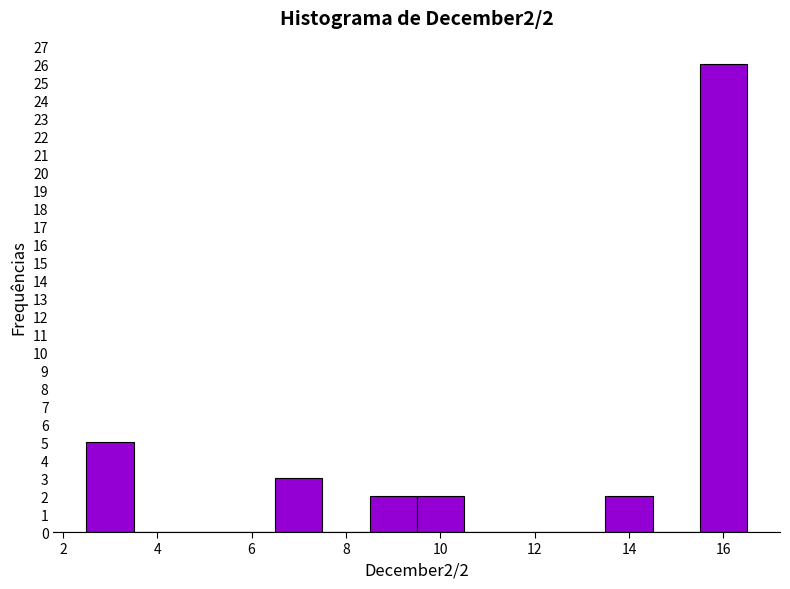

Which range on the x-axis has the tallest bar?

15.5 to 16.5